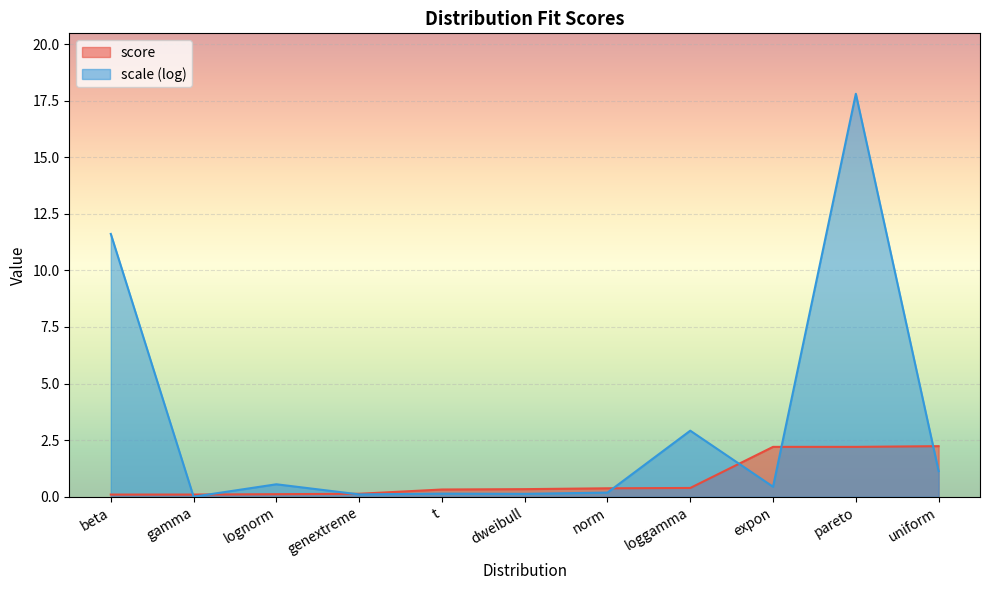

The chart shows a value of 1.3 at expon. True or false?

False